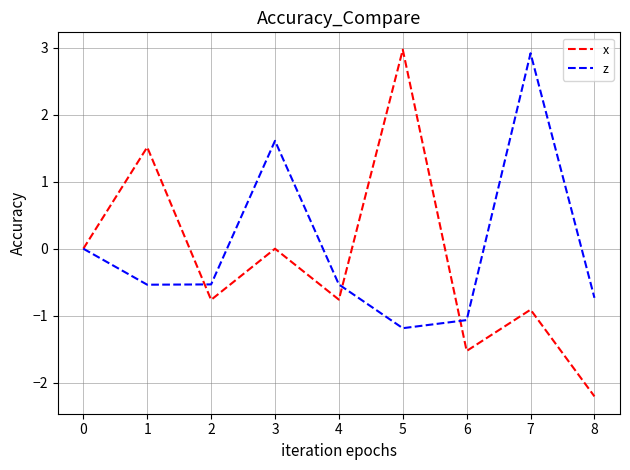

Rank the series by their maximum value, from highest to lowest.

x, z